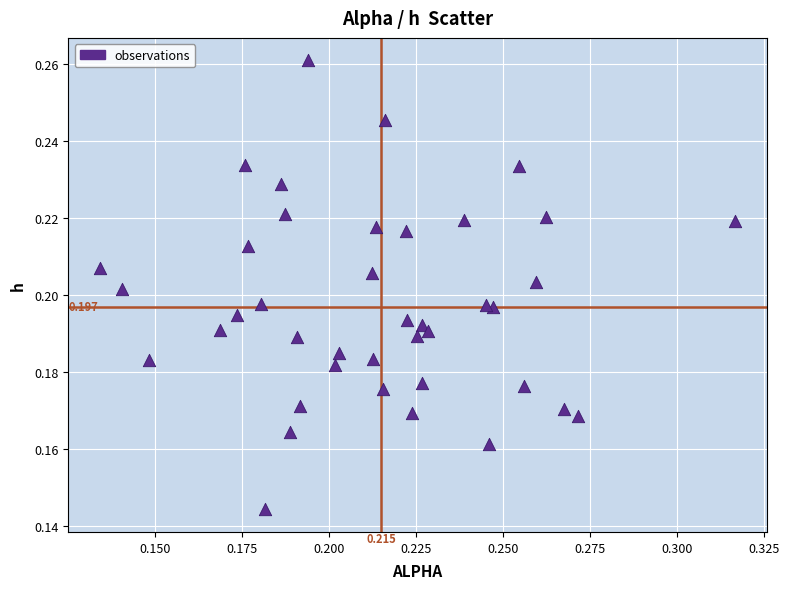

Count the number of points in this scatter plot.

40